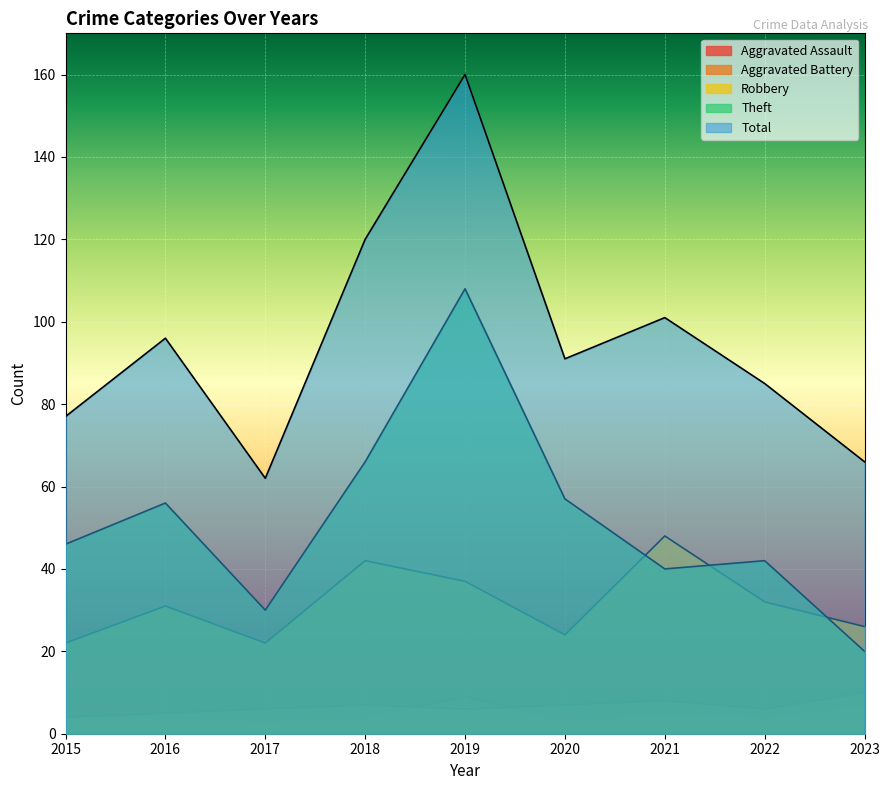

What is the difference between the second highest and second lowest values in the Aggravated Battery series?

3